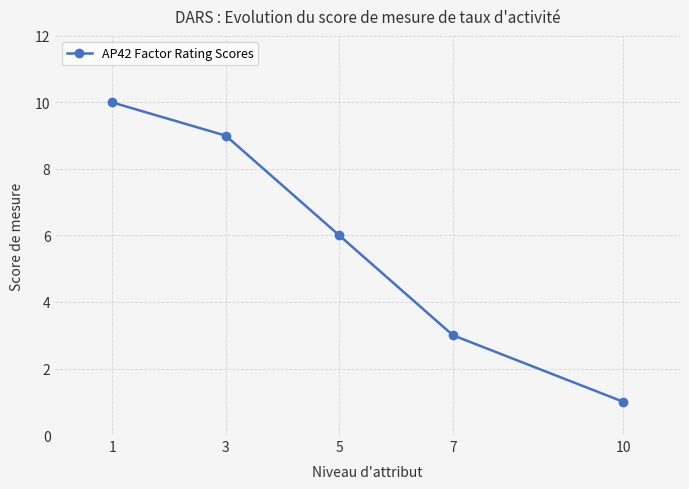

What is the change in value from 1 to 7?

-7